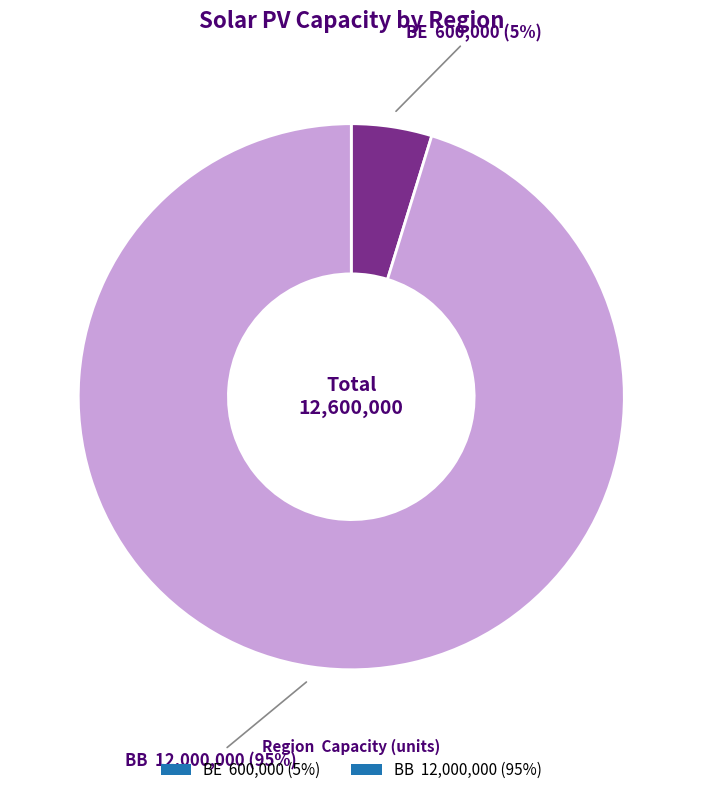

Is it true that BB is 85% of the pie?

False